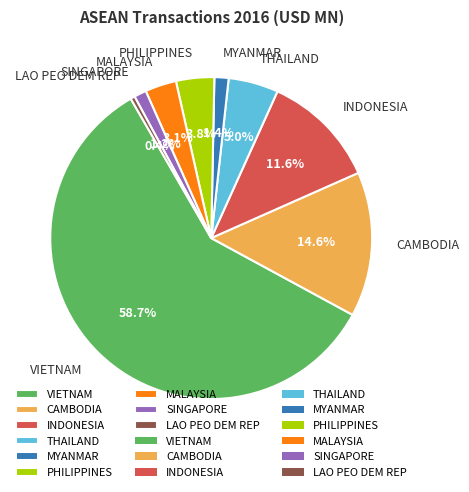

Does VIETNAM represent more than half of the total?

Yes